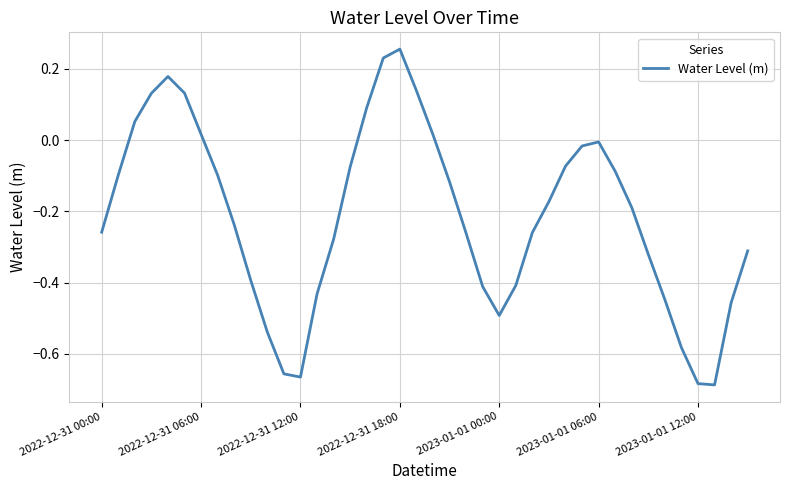

At which category does the chart reach its peak across all series?

2022-12-31 18:00